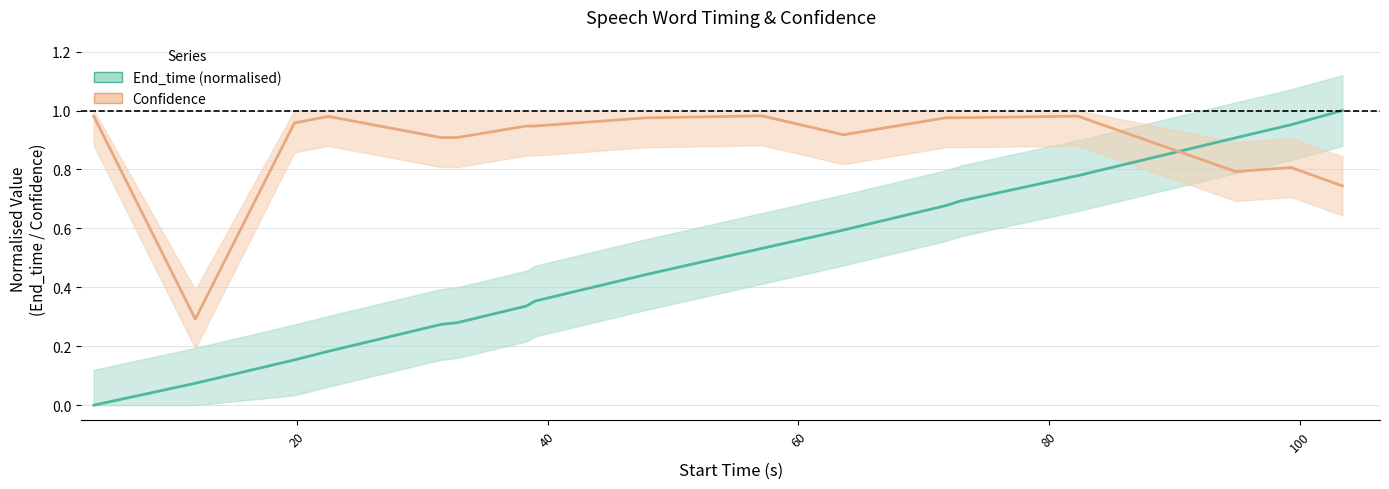

Is it true that End_time (normalised) equals 0.1 at 20?

True